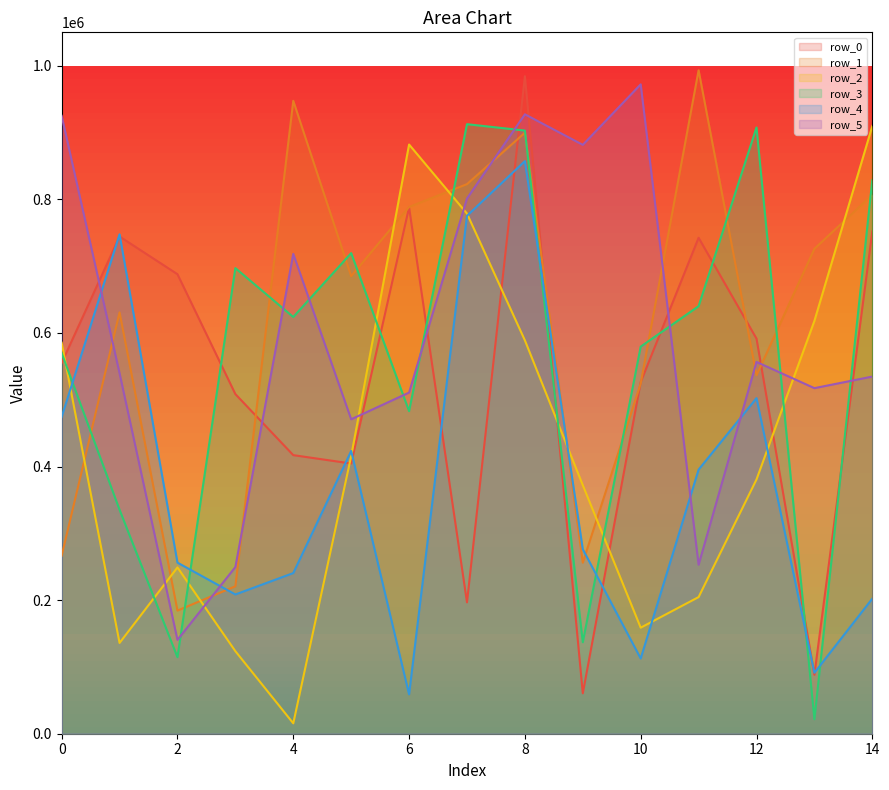

Reading left to right, transcribe all the data shown in this chart.

row_0: 555009	744344	687904	508432	417041	404500	788047	196660	984312	60529	526388	742456	591441	88262	751883
row_1: 266489	630761	184331	220735	947463	685011	788630	822769	899702	256038	524291	993243	536566	725987	806824
row_2: 585355	135903	248950	123572	15582	415516	882041	778645	588902	372117	158750	204553	380665	618037	909753
row_3: 569797	335257	114541	697031	623835	719452	482862	912496	902939	136944	579484	640041	907608	21679	828715
row_4: 474351	747601	256127	208475	240503	423241	58924	775336	857200	276181	112635	395368	502379	91253	202251
row_5: 924984	539625	140528	249500	718306	470709	510714	801259	927291	881563	972145	252993	556577	517332	534679